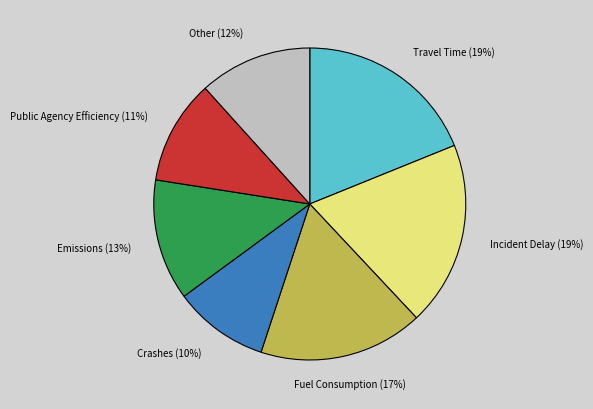

Count the number of slices in the pie.

7